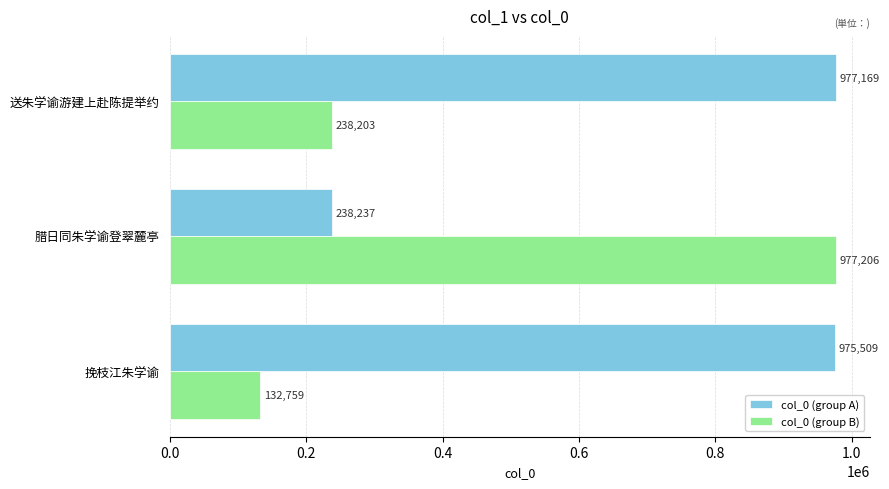

The col_0 (group A) series shows 1602979 at 挽枝江朱学谕. True or false?

False